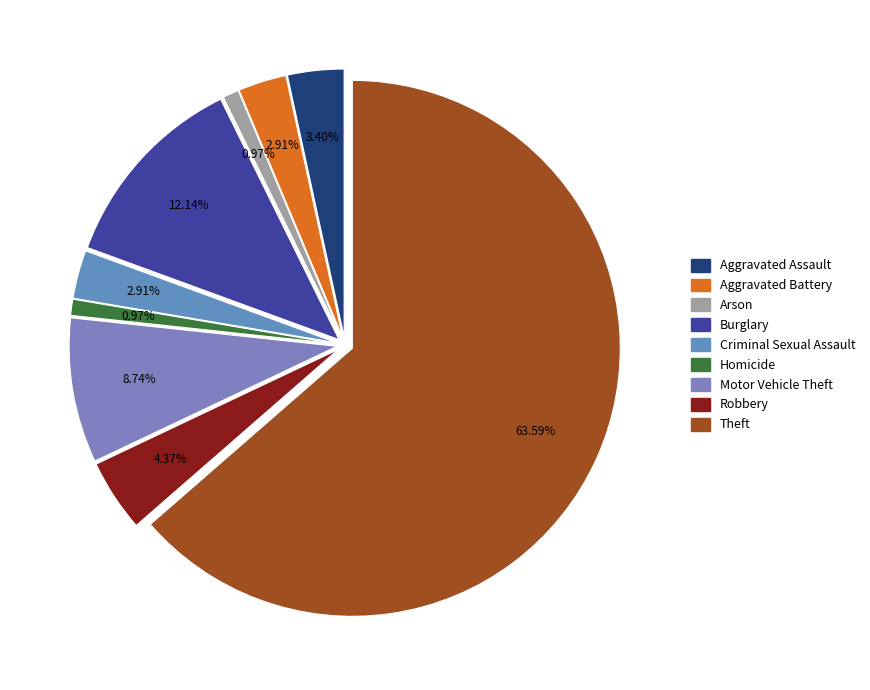

To the nearest percent, what is the average slice percentage?

11%